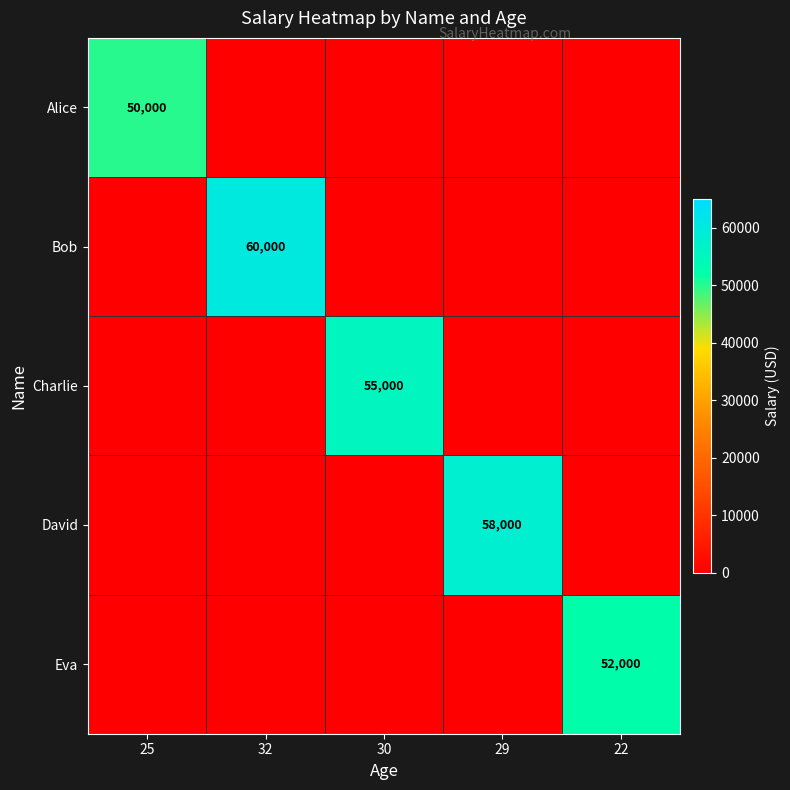

The value of David at 29 is 58000. True or false?

True